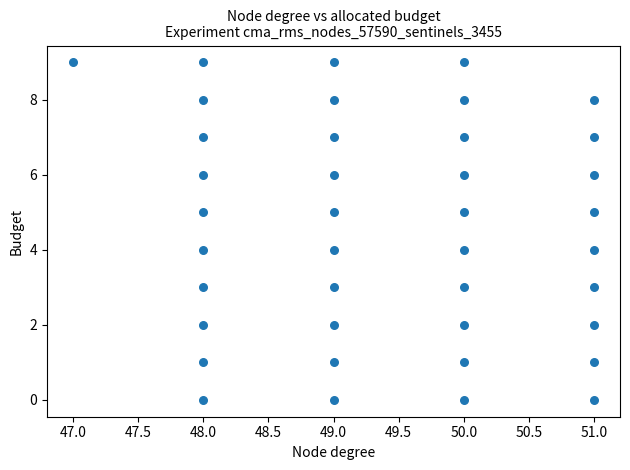

What is the range of X values (max minus min)?

4